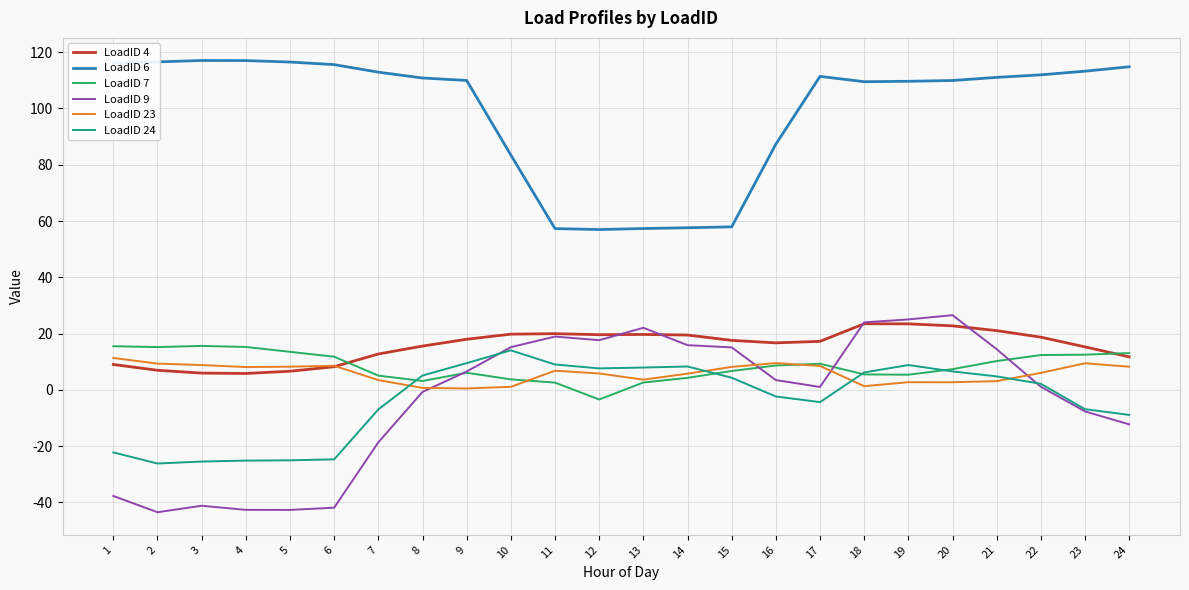

What is the highest value of the LoadID 7 series?

15.6